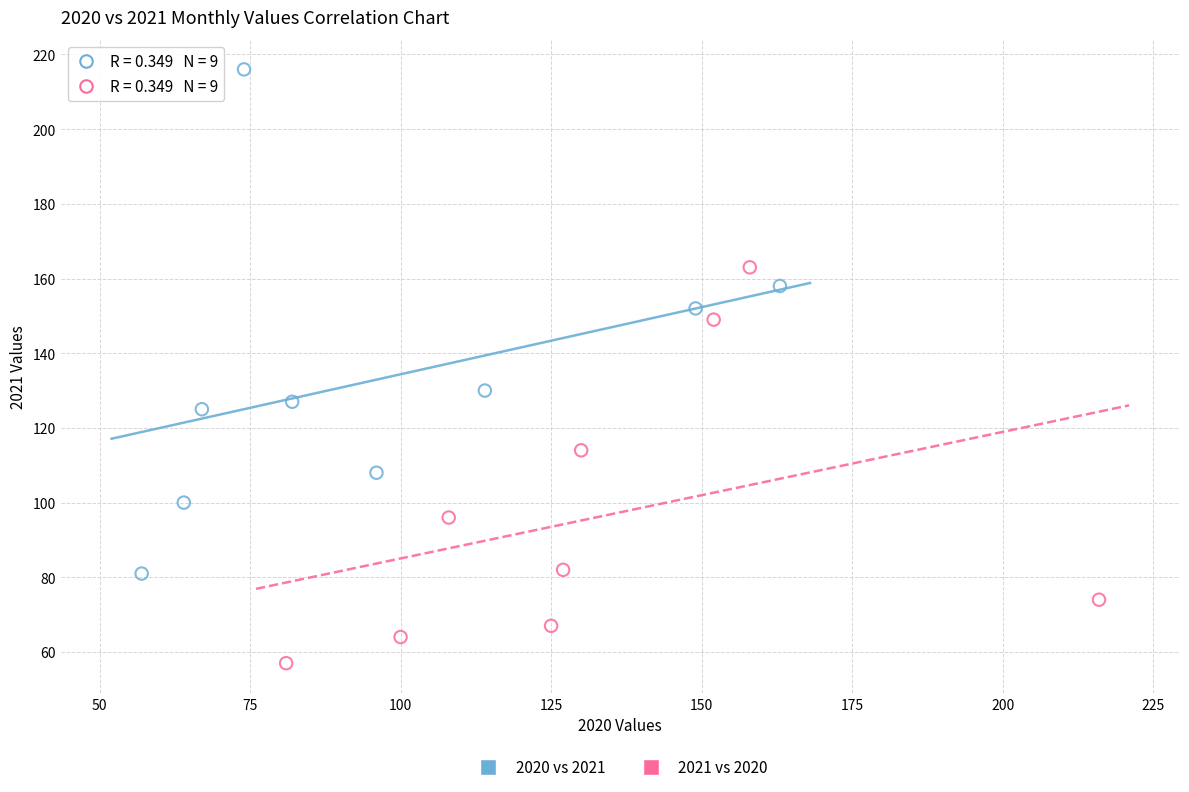

Which series has the largest Y range (max minus min)?

2020 vs 2021